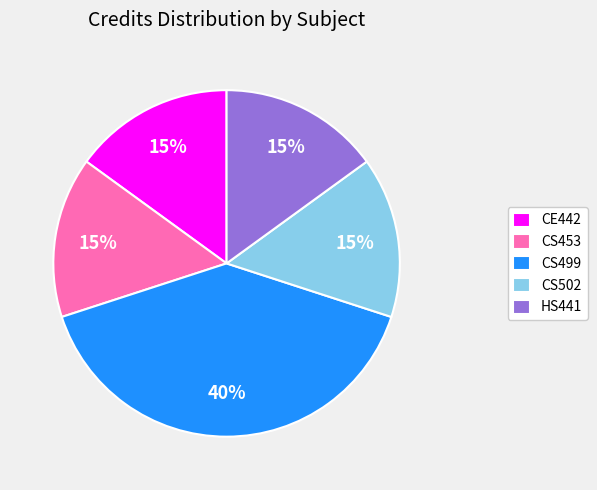

What percentage is the HS441 slice, to the nearest percent?

15%